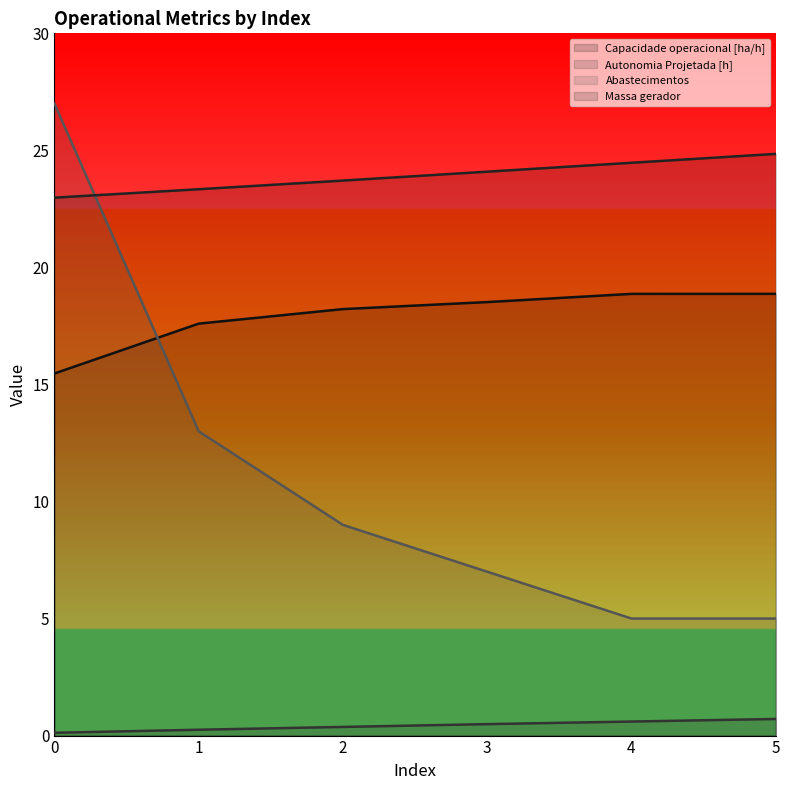

True or false: Autonomia Projetada [h] has a value of 0.1 at 0.

True